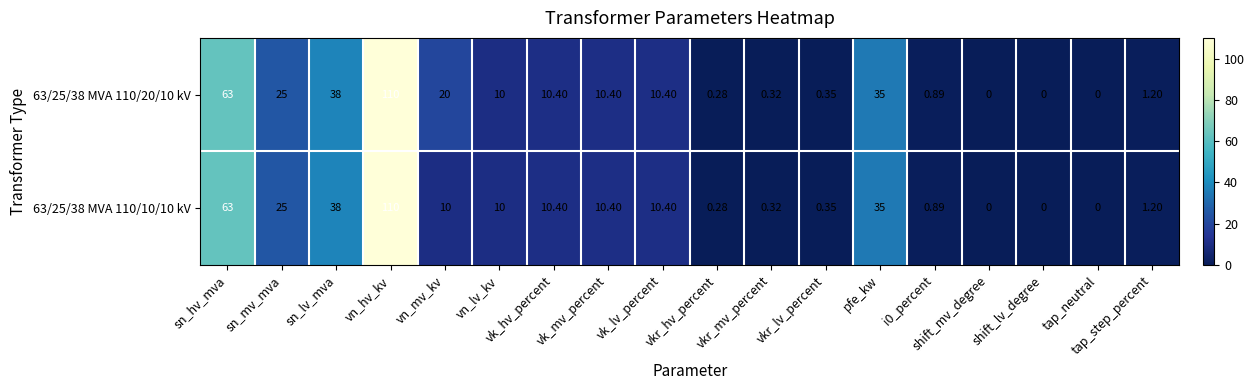

How many values in 63/25/38 MVA 110/10/10 kV are above zero?

15